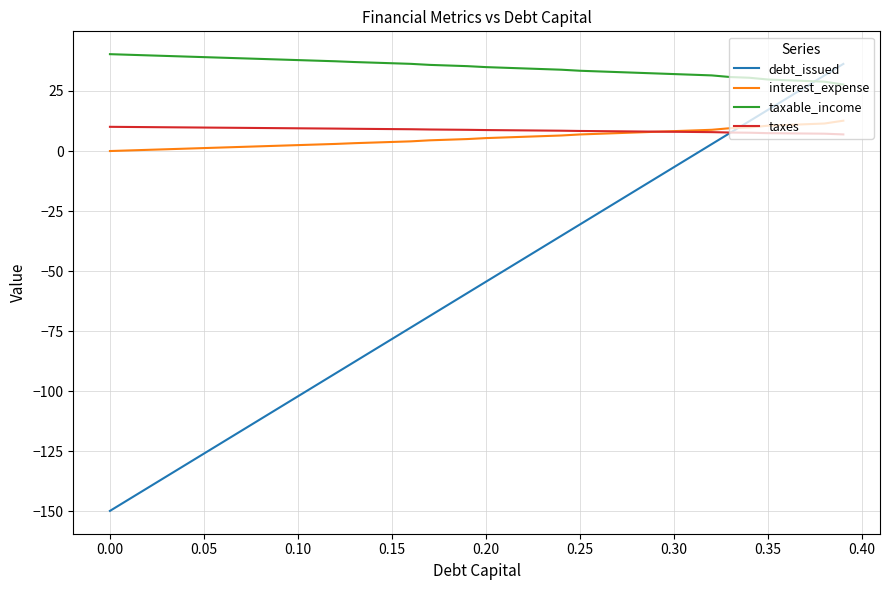

List the series in order of their peak value, lowest first.

taxes, interest_expense, debt_issued, taxable_income